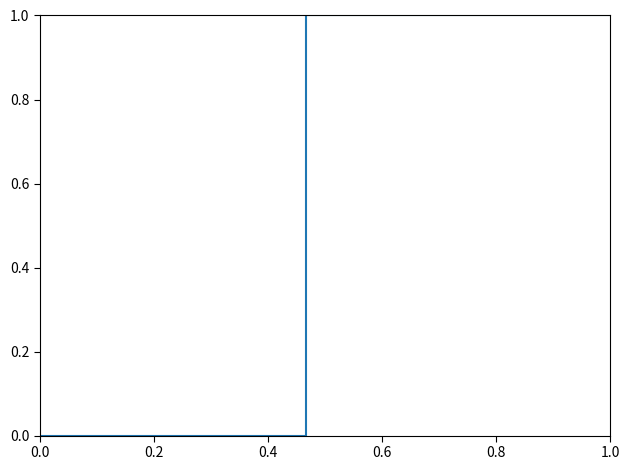

Does the chart have visible grid lines?

No